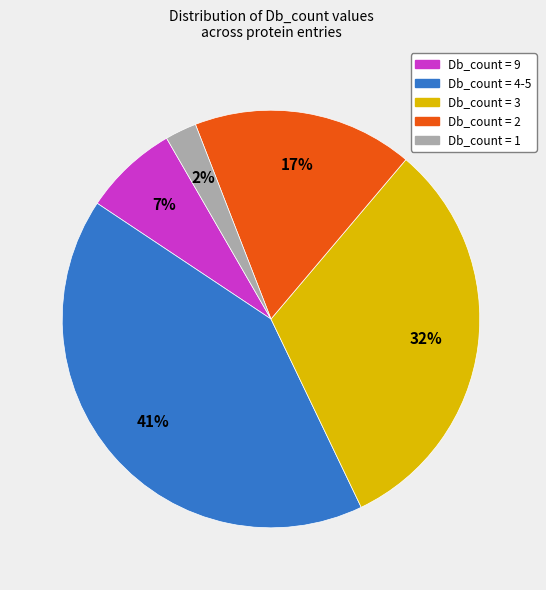

To the nearest percent, what is the average slice percentage?

20%